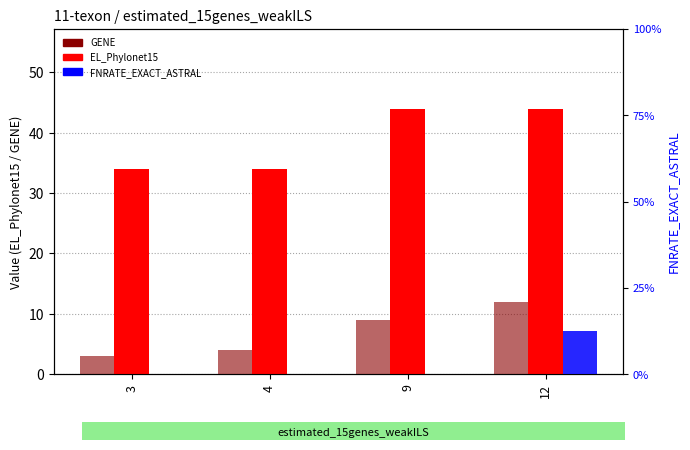

What is the sum of the GENE values at 3 and 9?

12.0